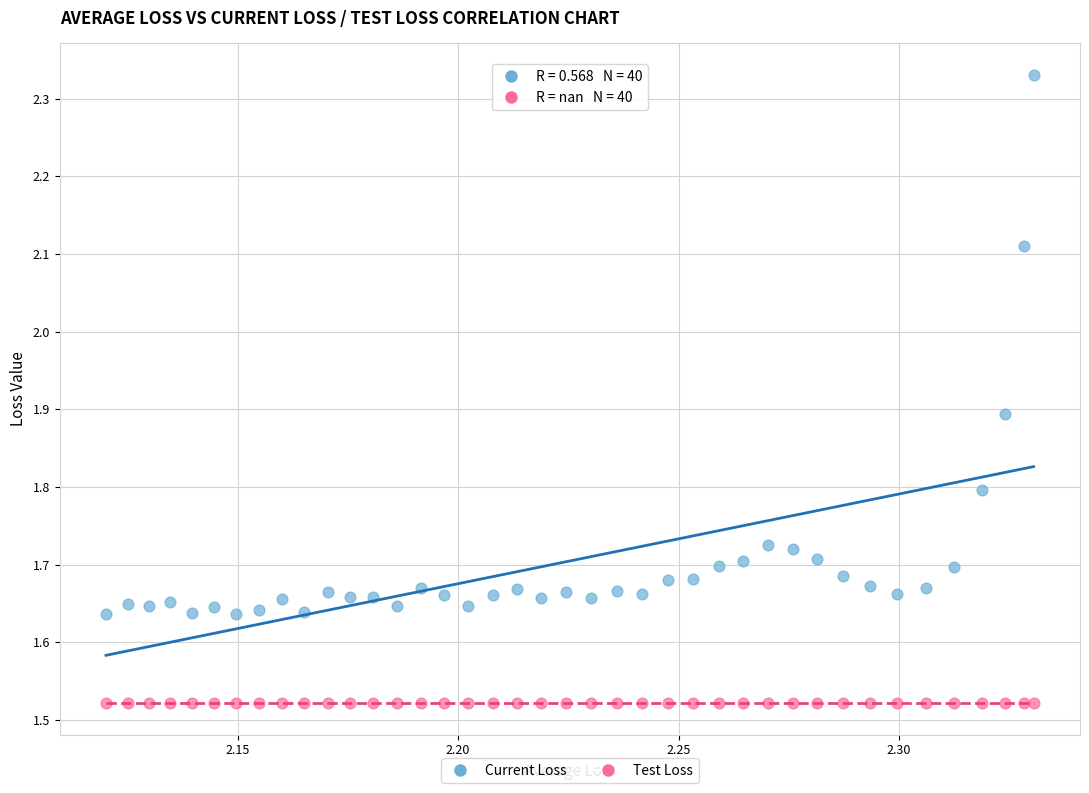

Which series reaches the maximum Y coordinate?

Current Loss